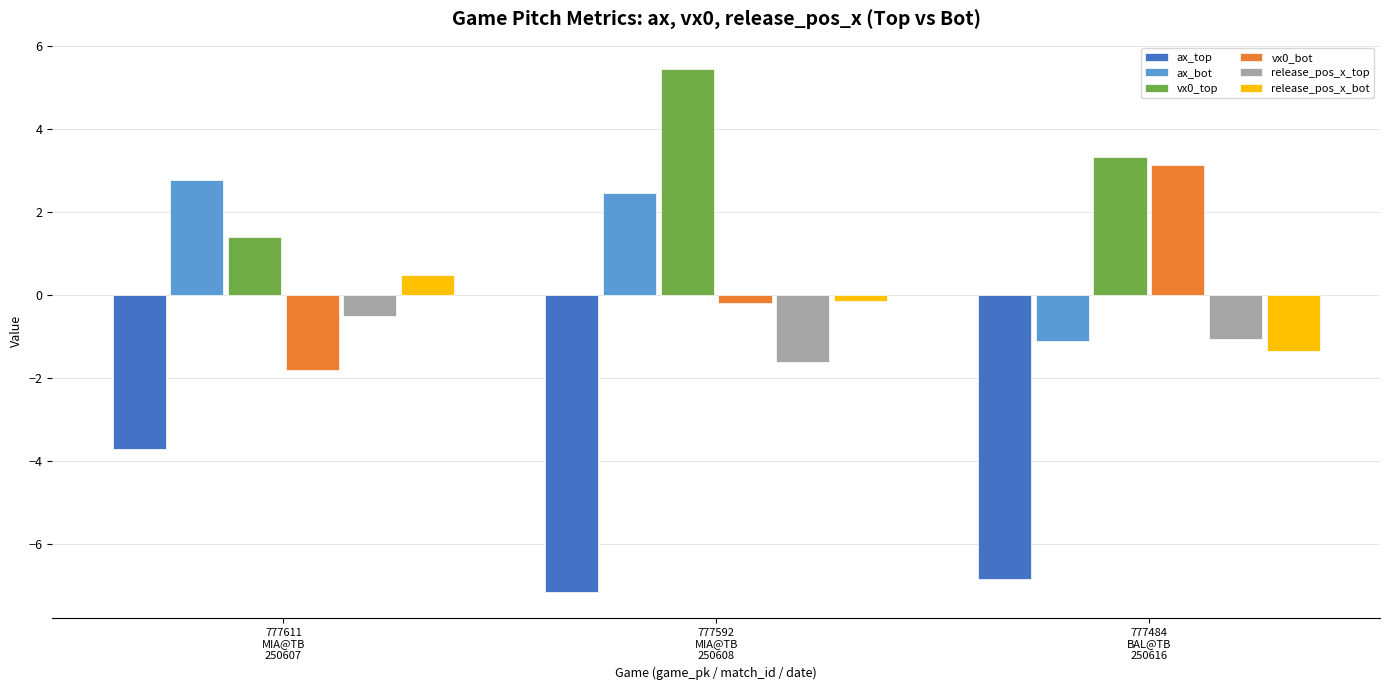

What is the minimum value for vx0_bot?

-1.8